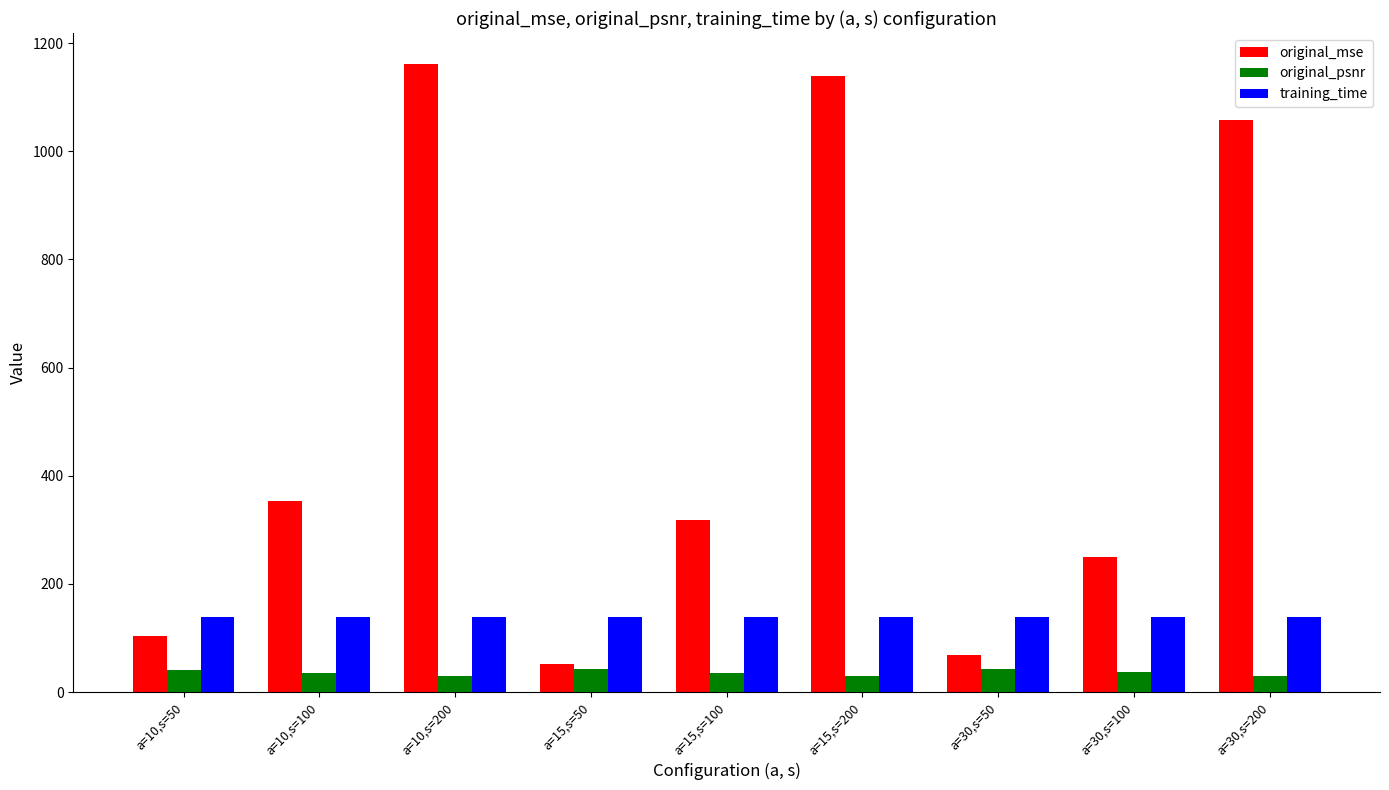

What value does the original_psnr series have at a=30,s=50?

42.0